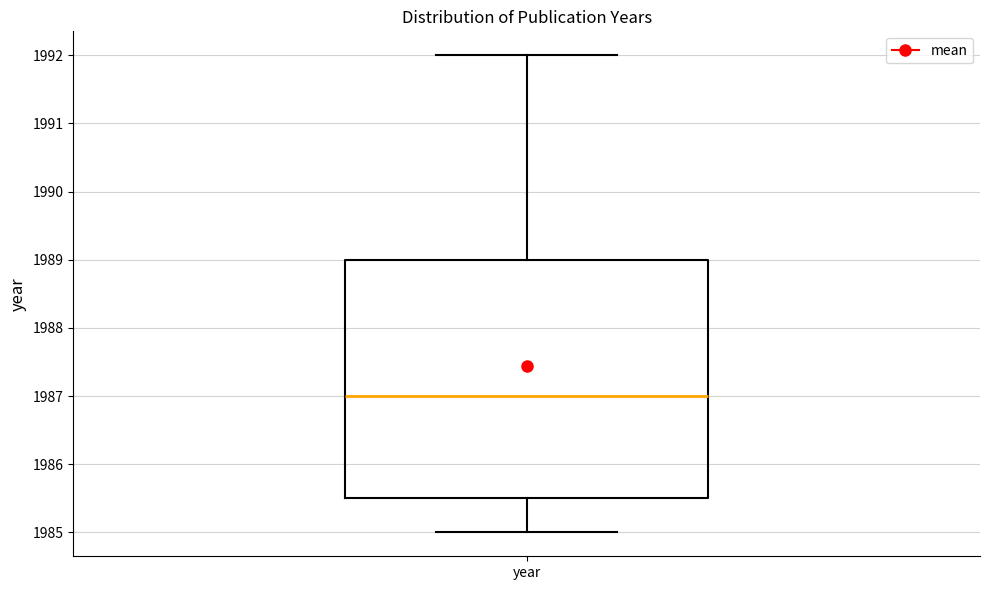

Transcribe this box plot: give where the median line is, the range the box spans, and where the two whiskers end, as read against the y-axis. The values are not printed on the chart, so give them approximately, as read against the axis.

median 1987.0, box 1985.5 to 1989.0, whiskers 1985.0 to 1992.0